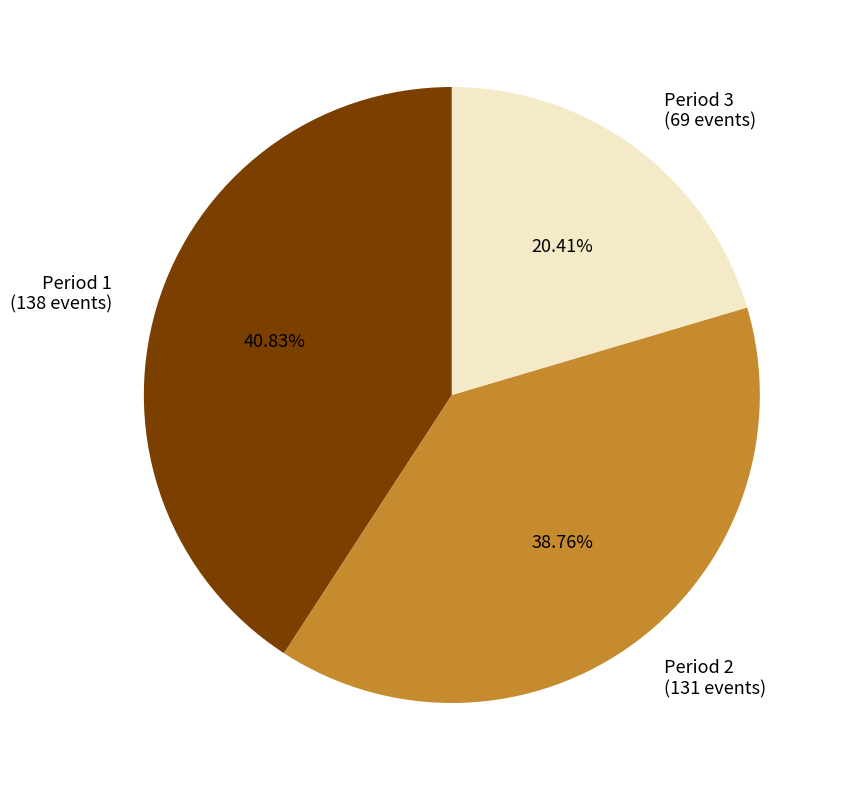

Approximately how many times larger is the value at Period 2 compared to Period 1?

0.9